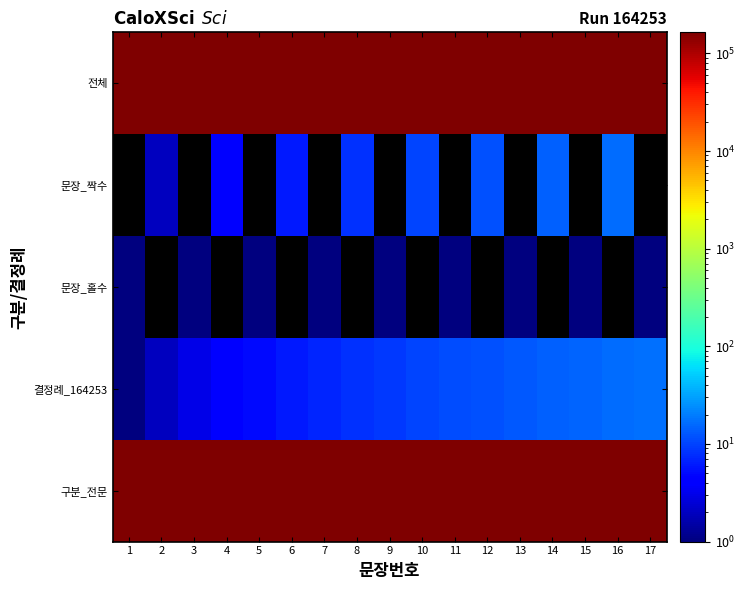

What is the approximate value of 구분_전문 at 10?

164253.0